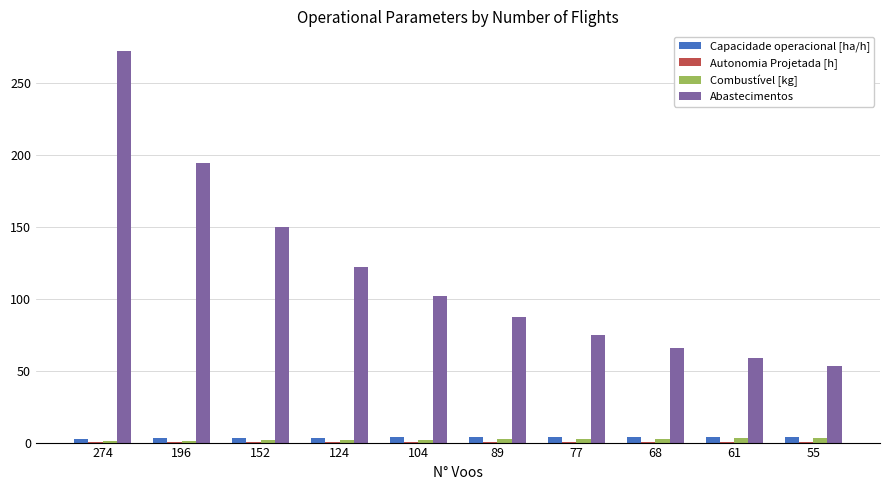

What is the sum of all Capacidade operacional [ha/h] values?

35.0